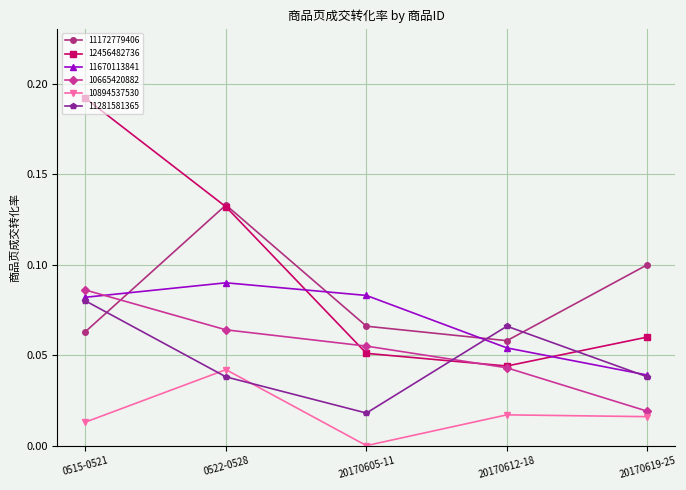

At which label does 10894537530 reach its peak?

0522-0528